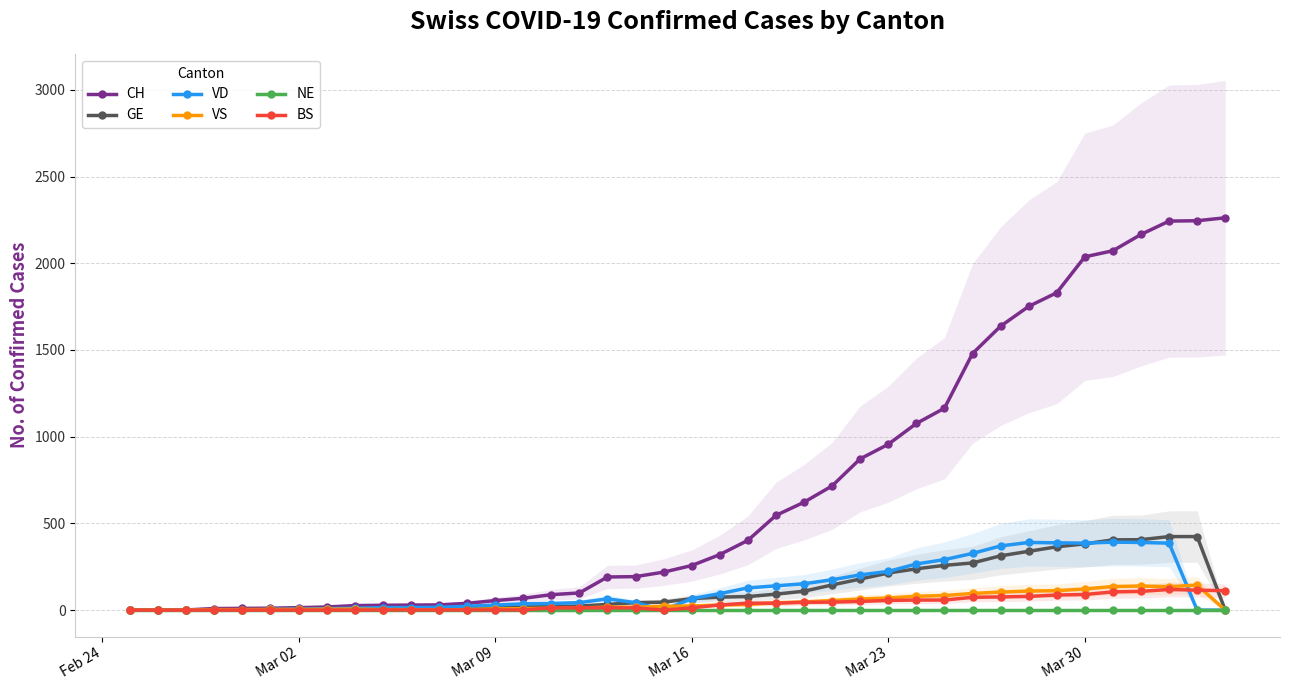

How many values in the GE series are below 46?

20